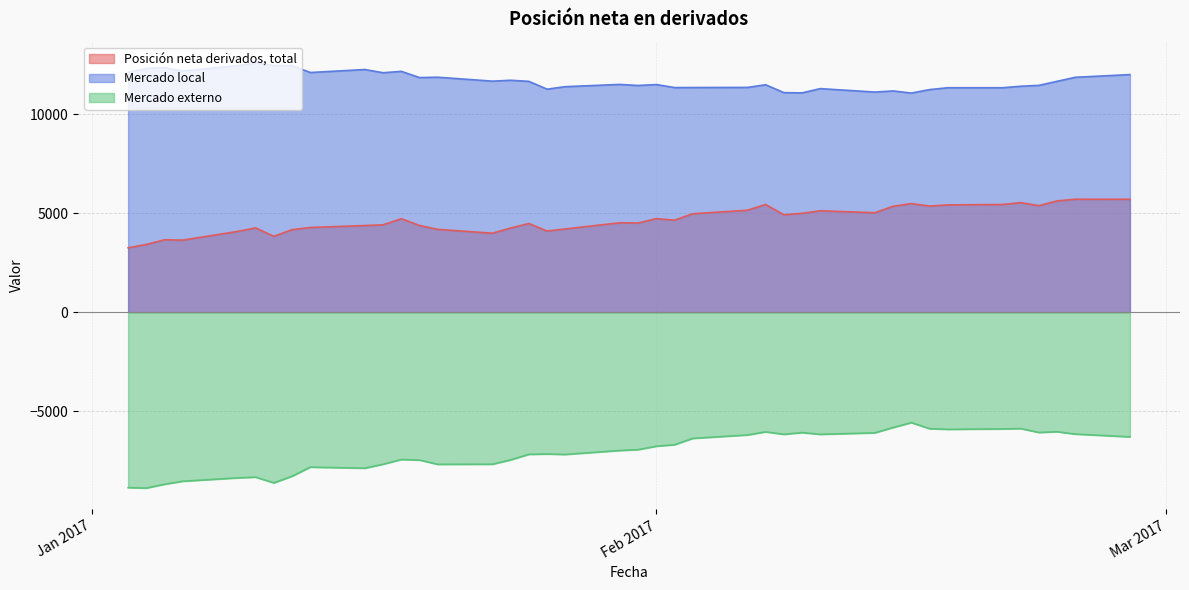

Is the value of Mercado local at 25-01-2017 greater than the value of Posición neta derivados, total at 22-02-2017?

Yes